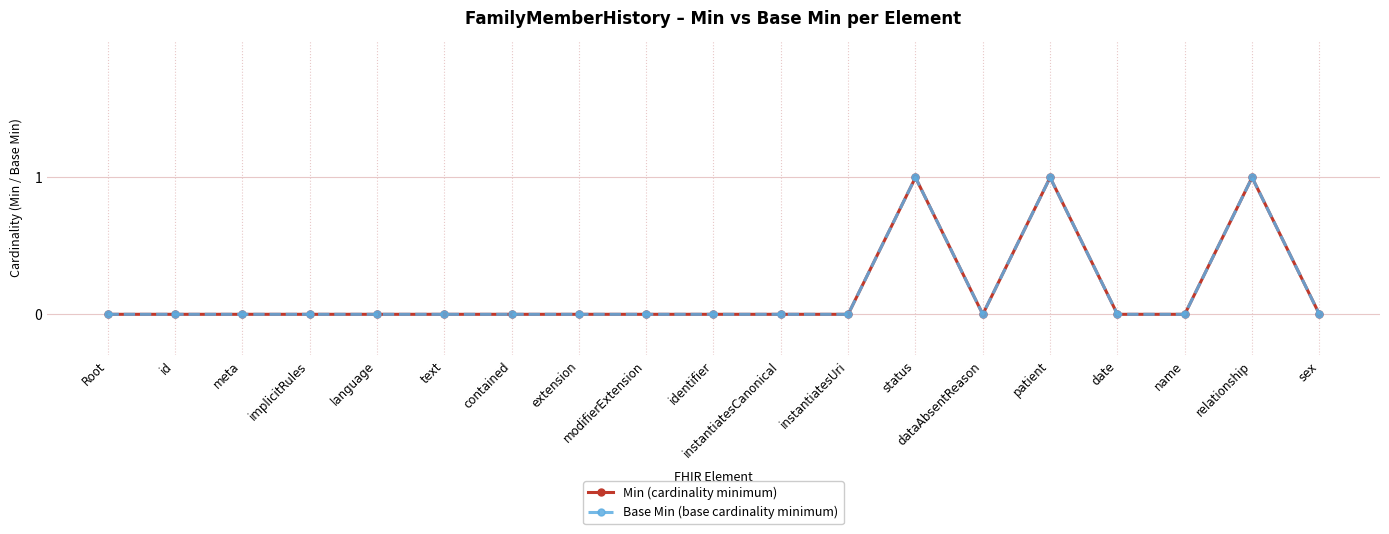

Does the chart have visible grid lines?

Yes